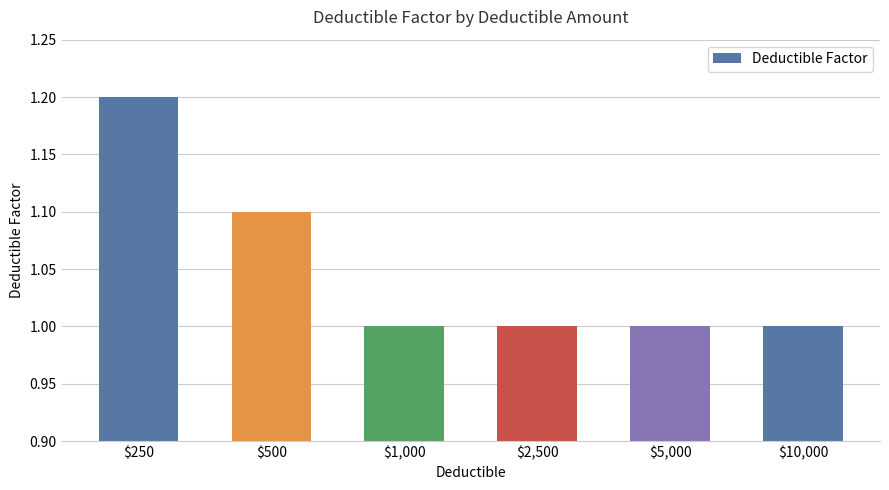

What is the change in value from $500 to $10,000?

-0.1